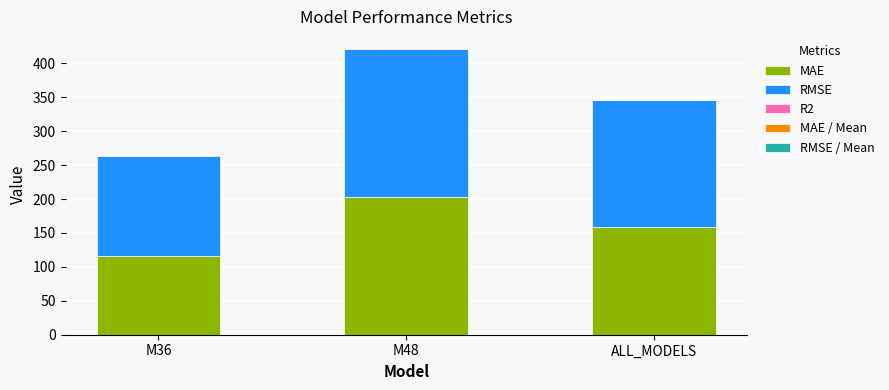

What is the sum of all MAE values?

477.5